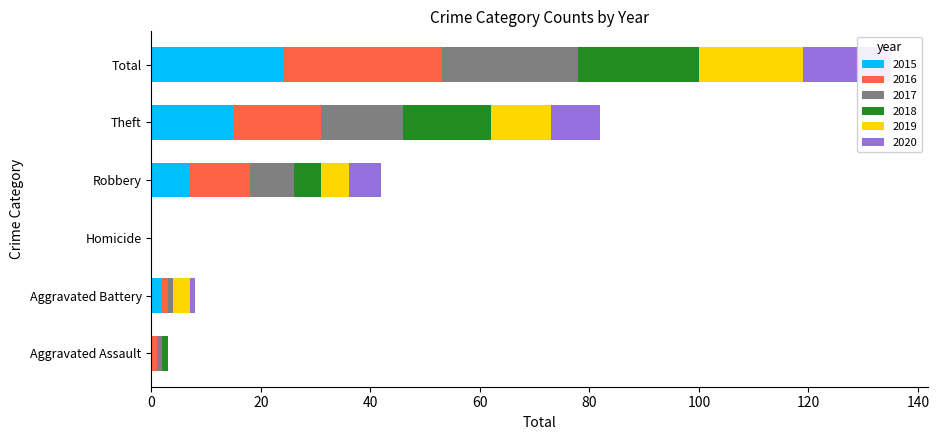

At how many categories does at least one series exceed 24?

1